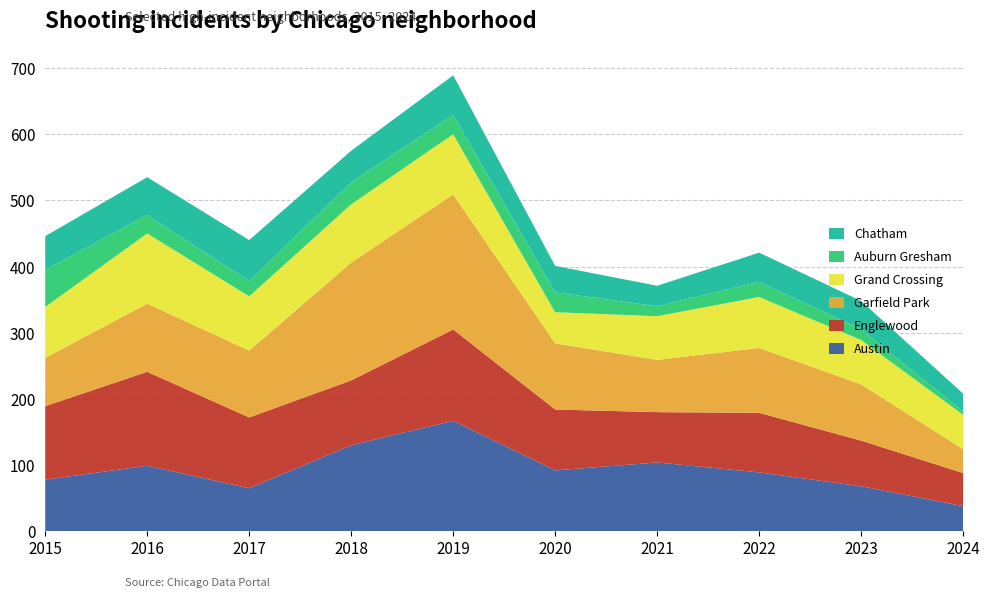

Reading left to right, list all the values displayed in this chart.

Austin: 78	99	65	130	167	92	104	89	68	38
Englewood: 111	142	107	98	138	92	76	90	69	50
Garfield Park: 73	103	101	178	204	100	79	98	85	36
Grand Crossing: 77	106	82	88	91	47	66	77	67	52
Auburn Gresham: 56	28	23	33	29	30	15	23	16	5
Chatham: 51	57	62	48	60	40	31	44	43	27